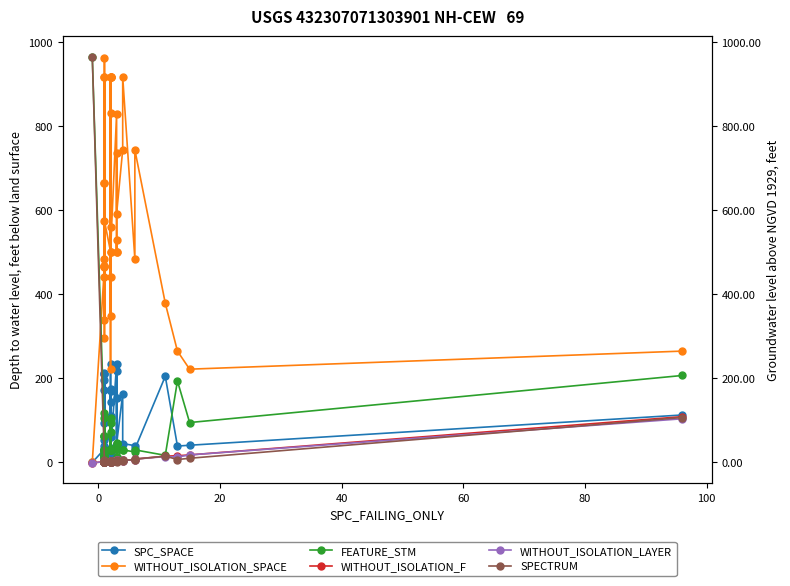

What is the difference between the maximum and minimum values in the SPECTRUM series?

965